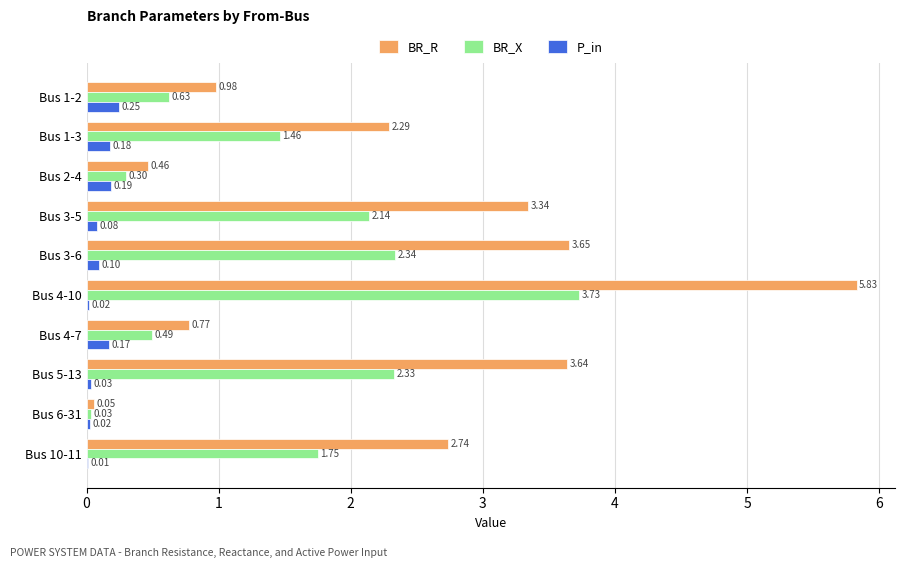

What is the sum of the BR_X values at Bus 2-4 and Bus 4-10?

4.0